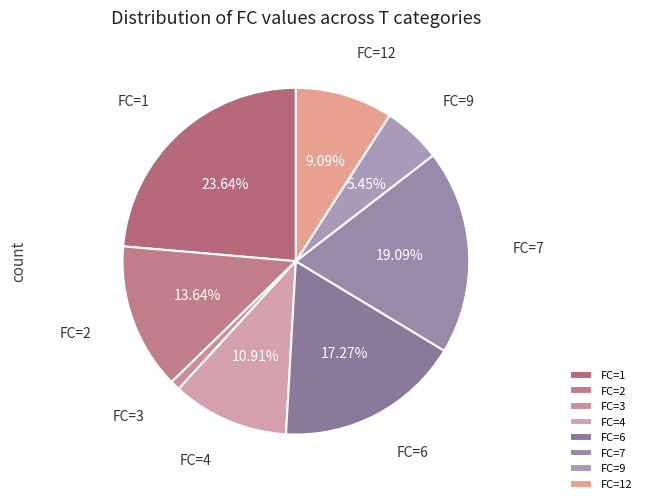

Between FC=7 and FC=9, which is larger?

FC=7